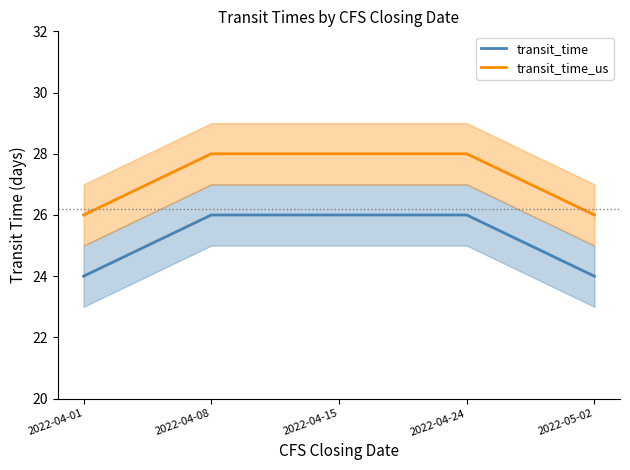

Reading left to right, what are all the values shown in this chart?

transit_time: 2022-04-01=24	2022-04-08=26	2022-04-15=26	2022-04-24=26	2022-05-02=24
transit_time_us: 2022-04-01=26	2022-04-08=28	2022-04-15=28	2022-04-24=28	2022-05-02=26